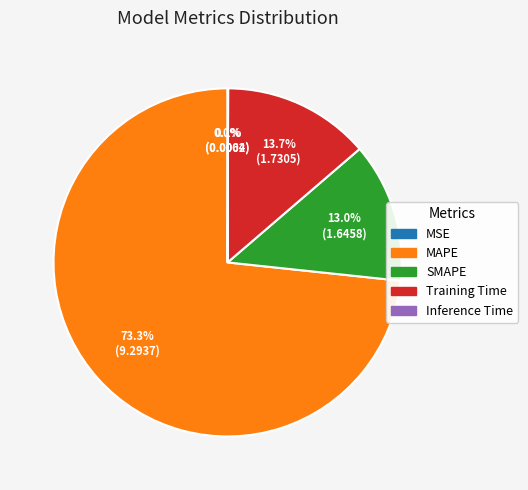

Do Training Time and MAPE together represent more than half of the pie?

Yes